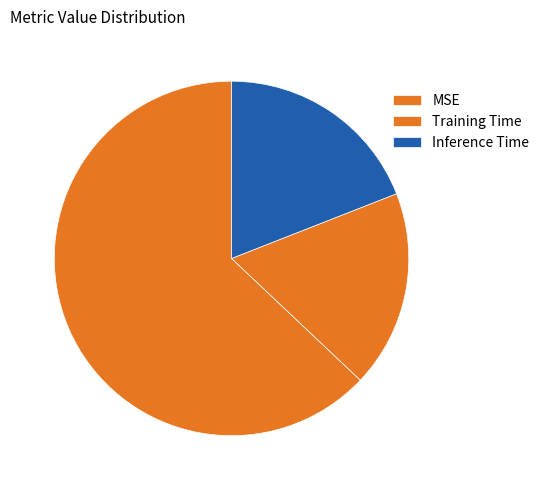

Which slice is the largest?

MSE